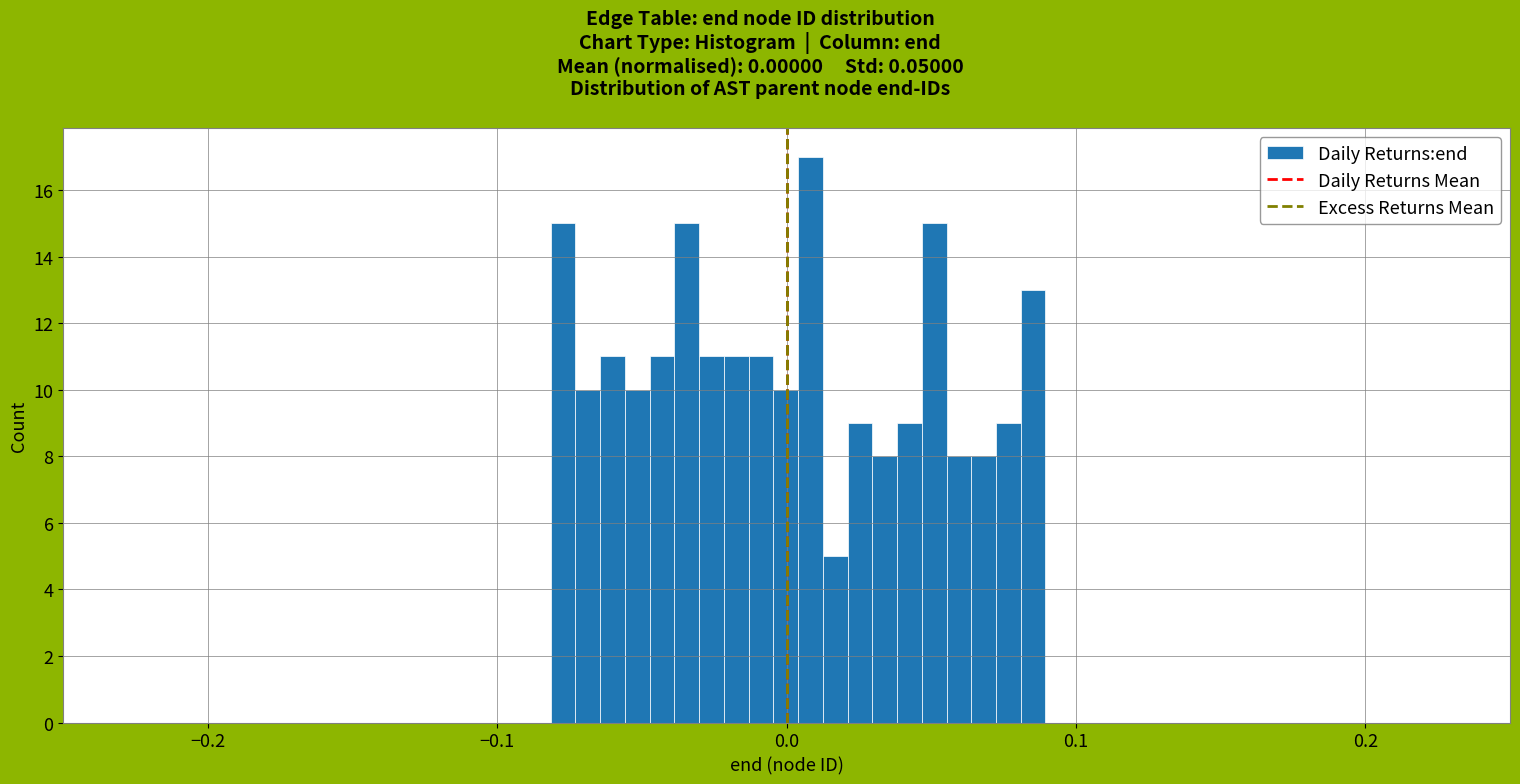

Around what value on the x-axis is the tallest bar? Give the approximate position of its centre, as read against the axis.

0.01